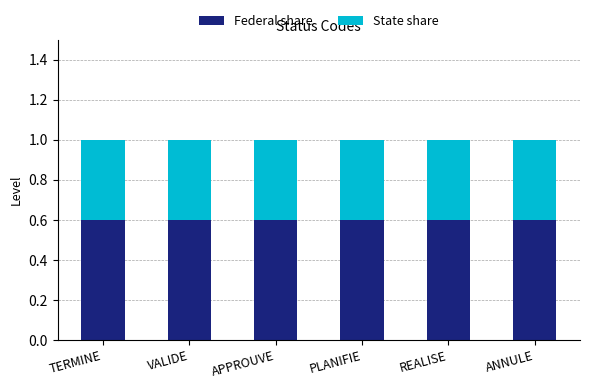

What is the highest value of the Federal share series?

0.6